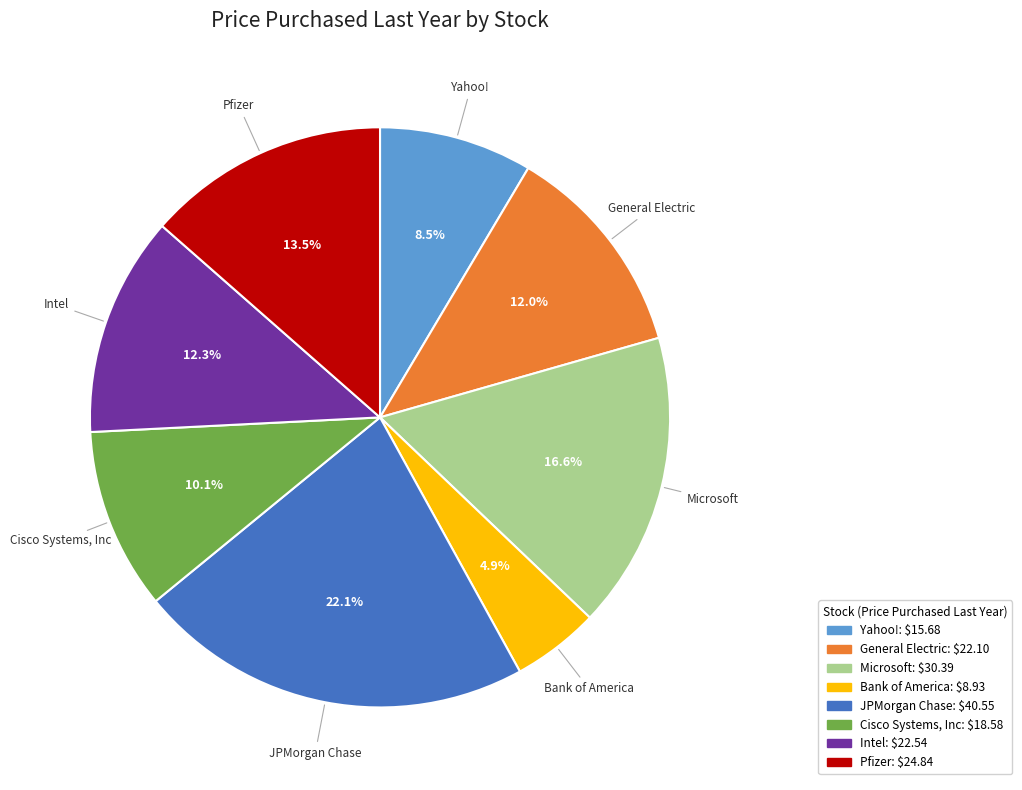

What portion of the pie excludes General Electric?

88.0%